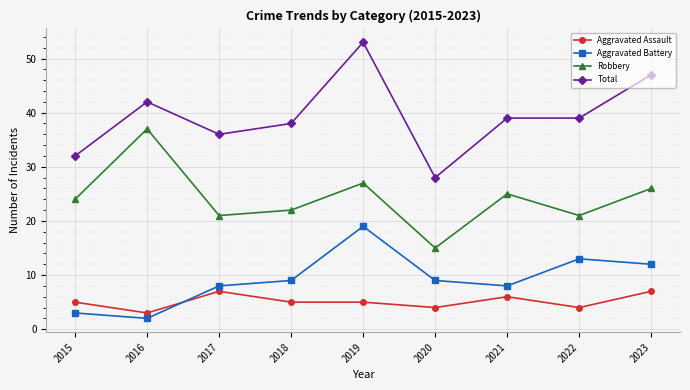

Rank the series by their maximum value, from lowest to highest.

Aggravated Assault, Aggravated Battery, Robbery, Total